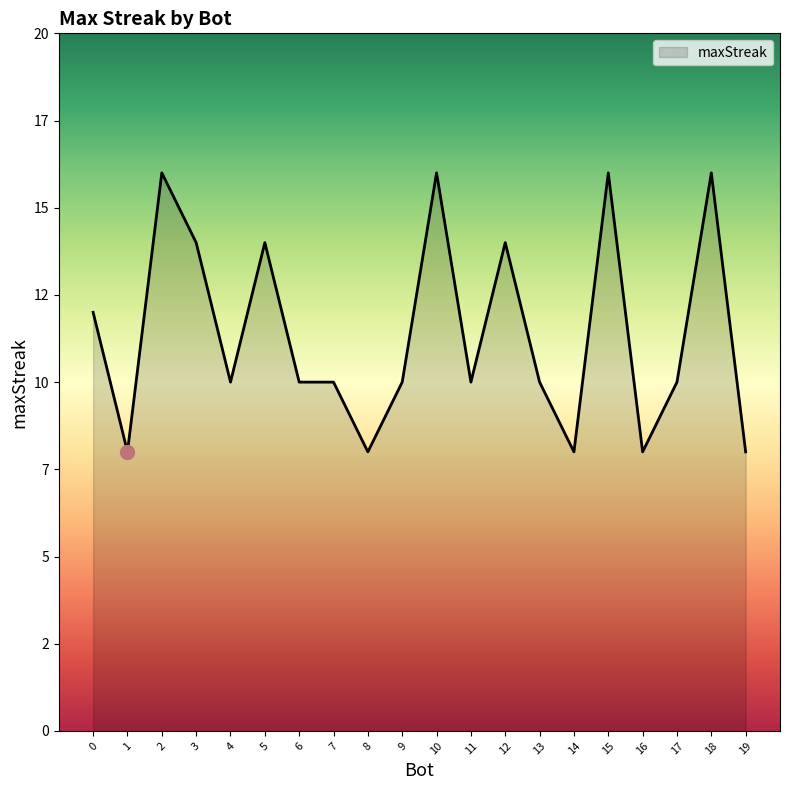

What is the greatest value displayed?

16